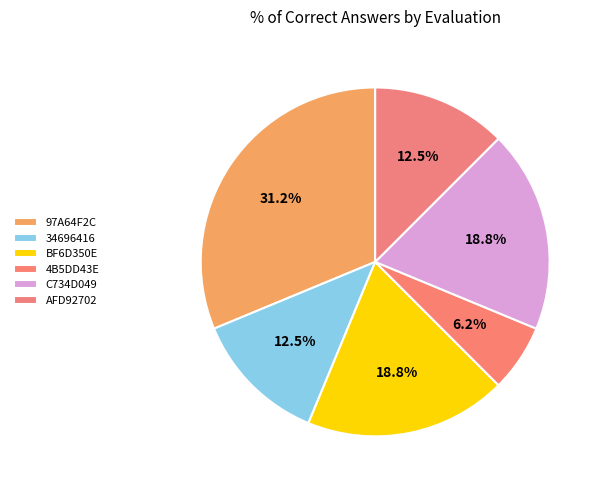

What is the change in value from 34696416 to 4B5DD43E?

-1